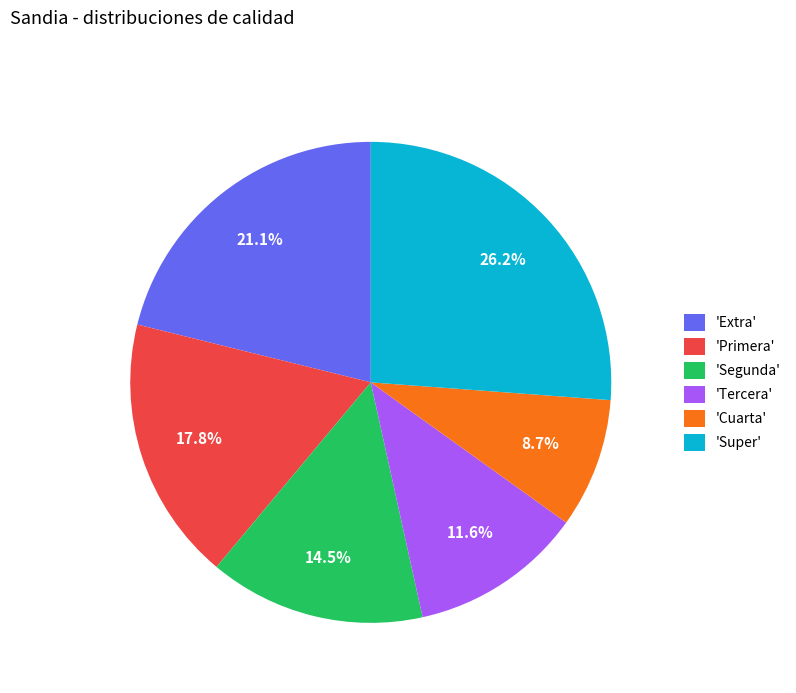

Is there a majority slice in this chart?

No